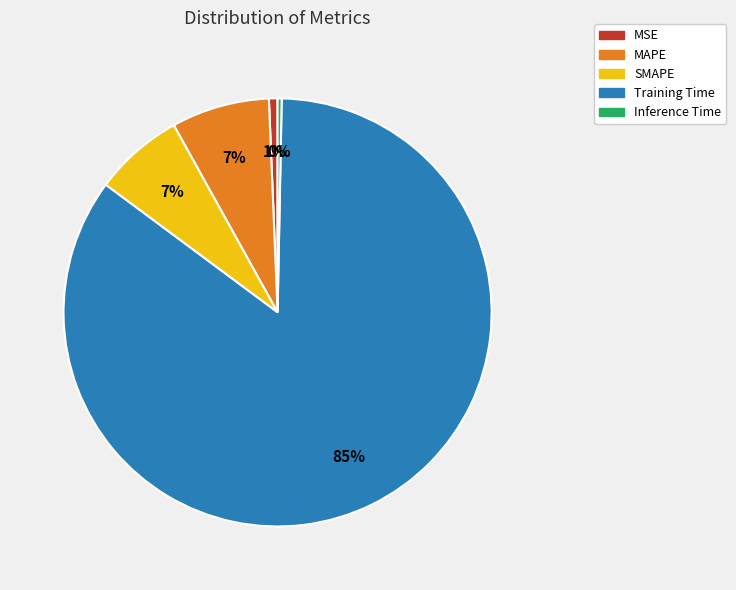

To the nearest percent, what is the difference between the largest and smallest slice percentages?

85%